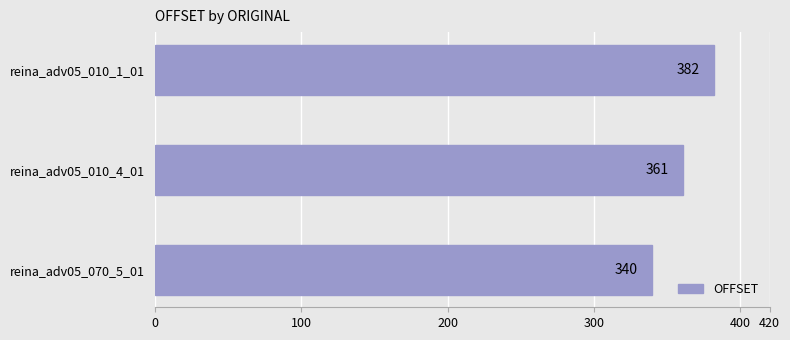

Read the value at reina_adv05_010_4_01, to the nearest 5.

360